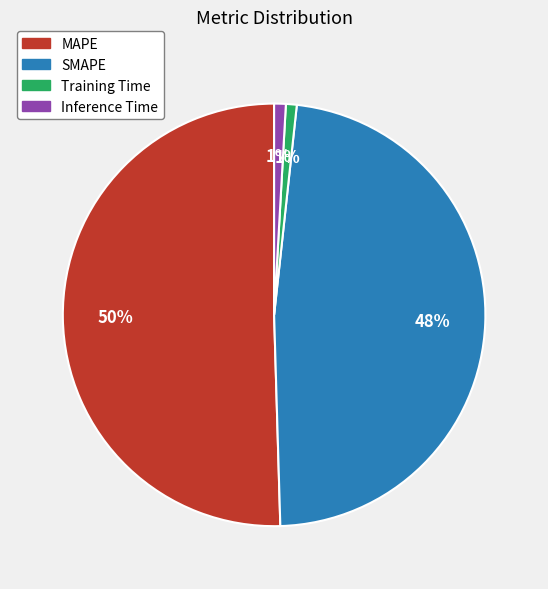

True or false: SMAPE accounts for 48% of the total.

True